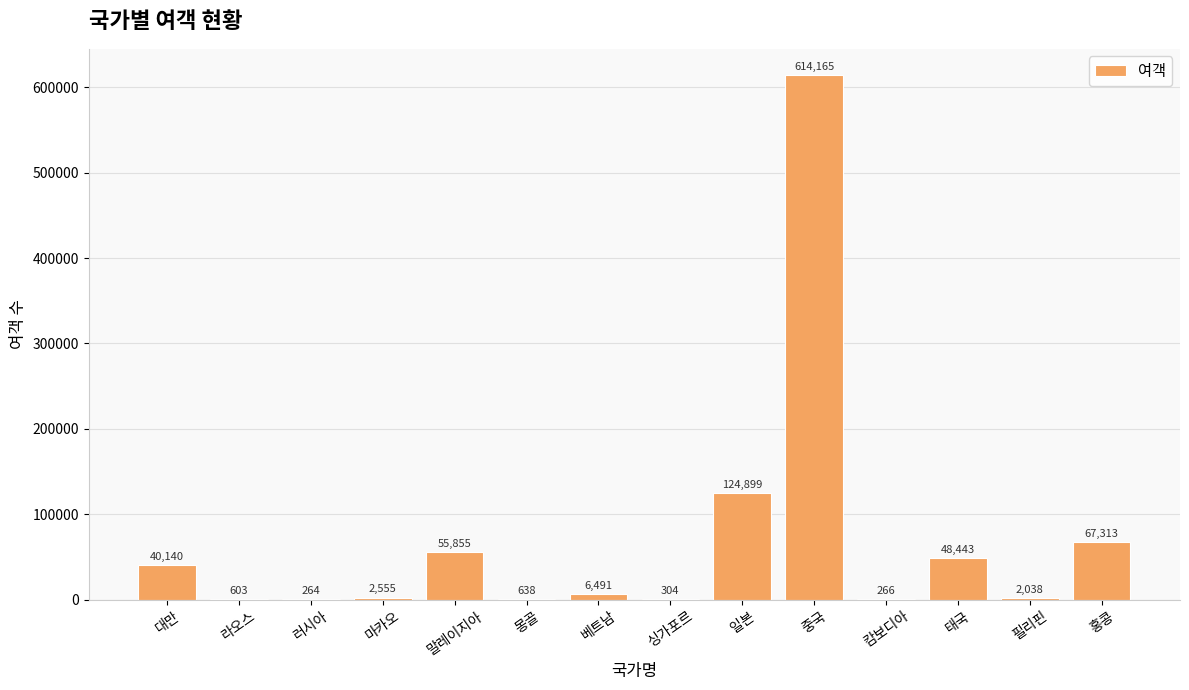

Count the number of categories in the chart.

14